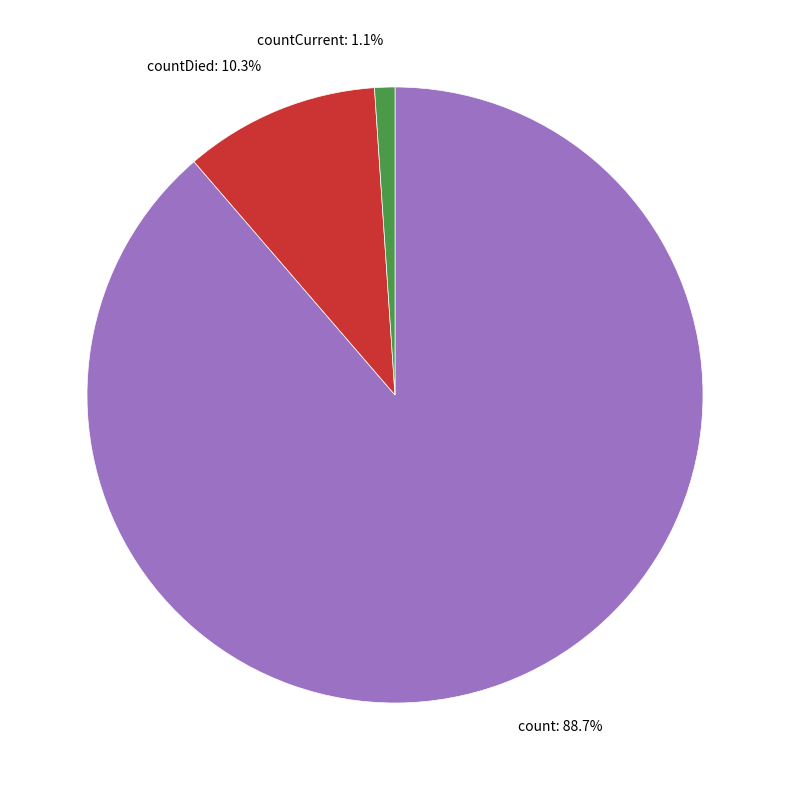

What is the smallest slice in the pie chart?

countCurrent